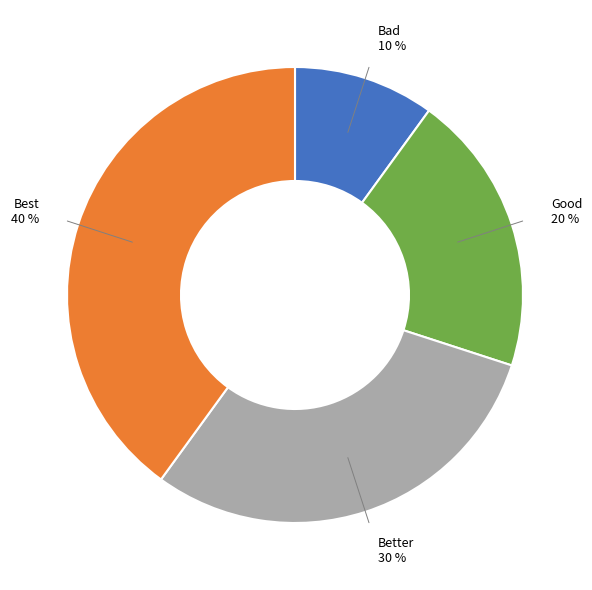

Does any single category account for the majority?

No